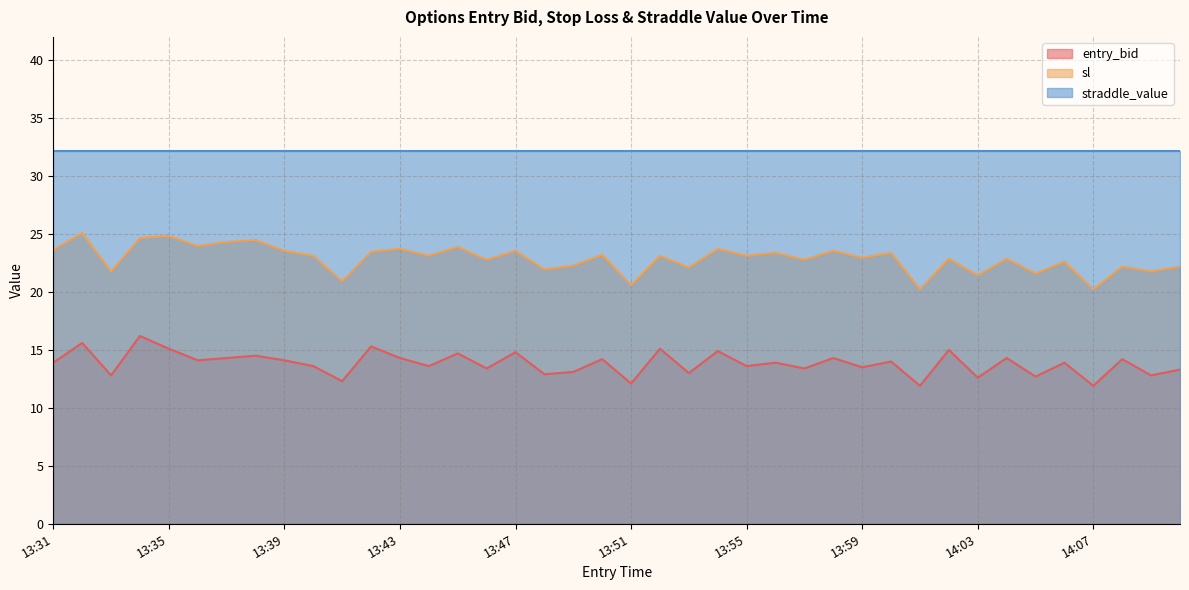

What is the difference between the maximum and minimum values in the sl series?

4.8